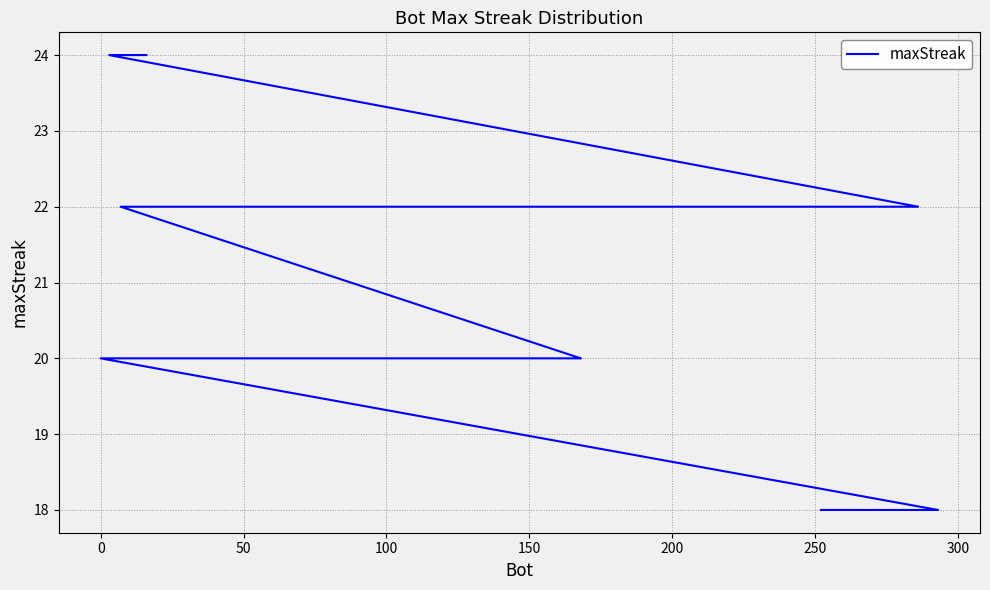

Does the chart have visible grid lines?

Yes